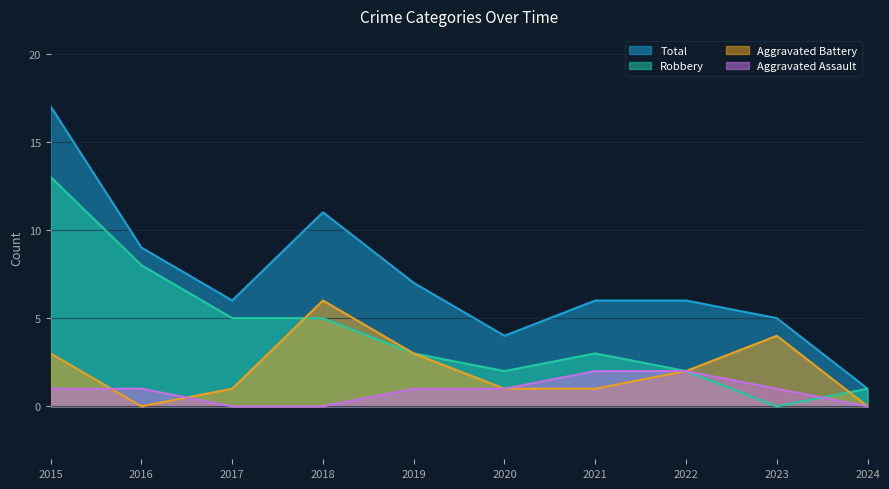

Which series ends up on top after the final intersection of Aggravated Battery and Aggravated Assault?

Aggravated Battery